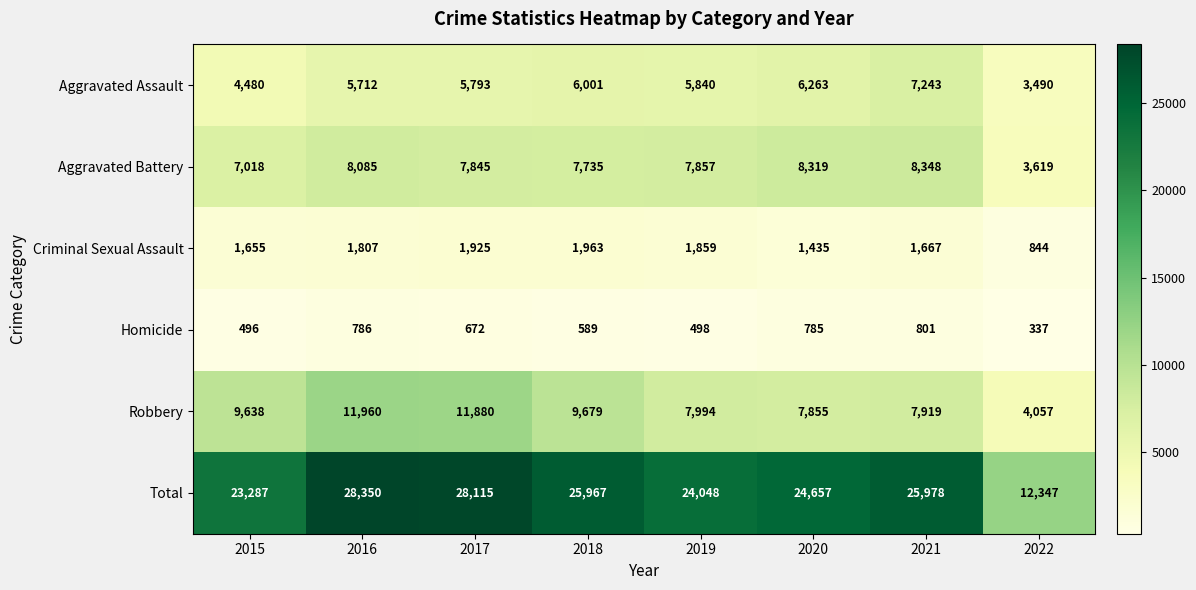

True or false: Aggravated Assault has a value of 1999 at 2022.

False